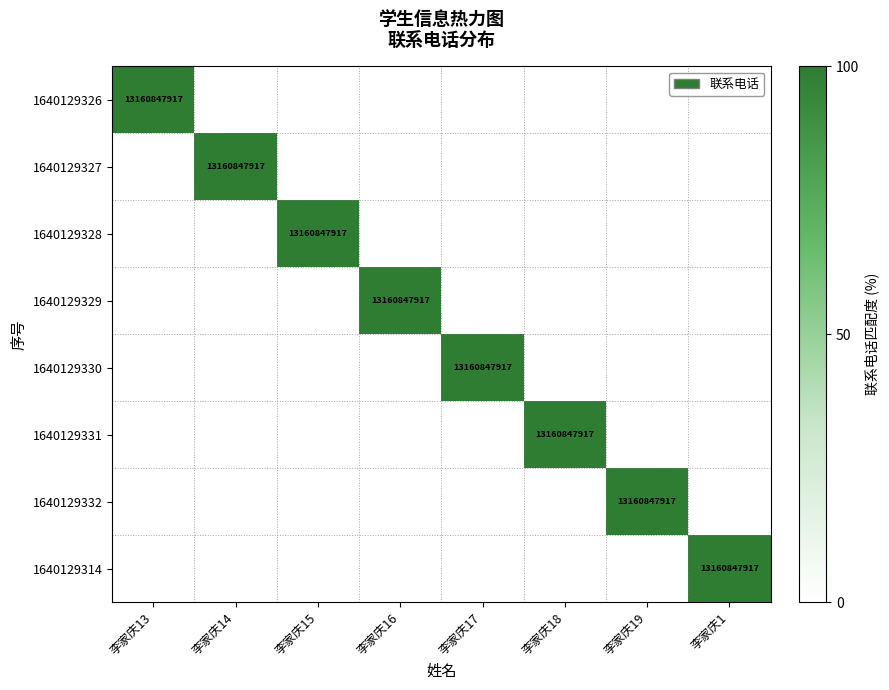

The value of 1640129331 at 李家庆18 is 13160847917. True or false?

True